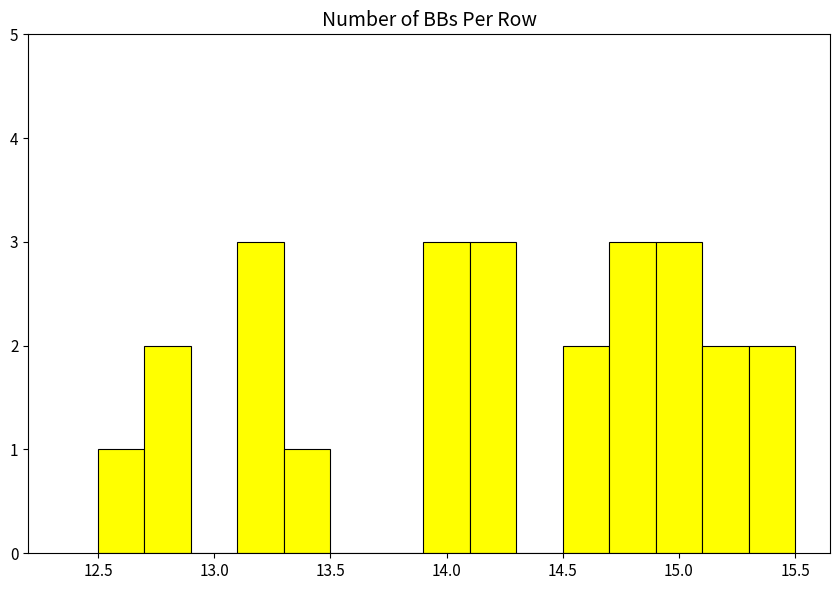

Reading left to right, list every bar in this chart as the range it spans on the x-axis followed by its height. The values are not printed on the chart, so give them approximately, as read against the axis.

12.5 to 12.7: 1
12.7 to 12.9: 2
12.9 to 13.1: 0
13.1 to 13.3: 3
13.3 to 13.5: 1
13.5 to 13.7: 0
13.7 to 13.9: 0
13.9 to 14.1: 3
14.1 to 14.3: 3
14.3 to 14.5: 0
14.5 to 14.7: 2
14.7 to 14.9: 3
14.9 to 15.1: 3
15.1 to 15.3: 2
15.3 to 15.5: 2